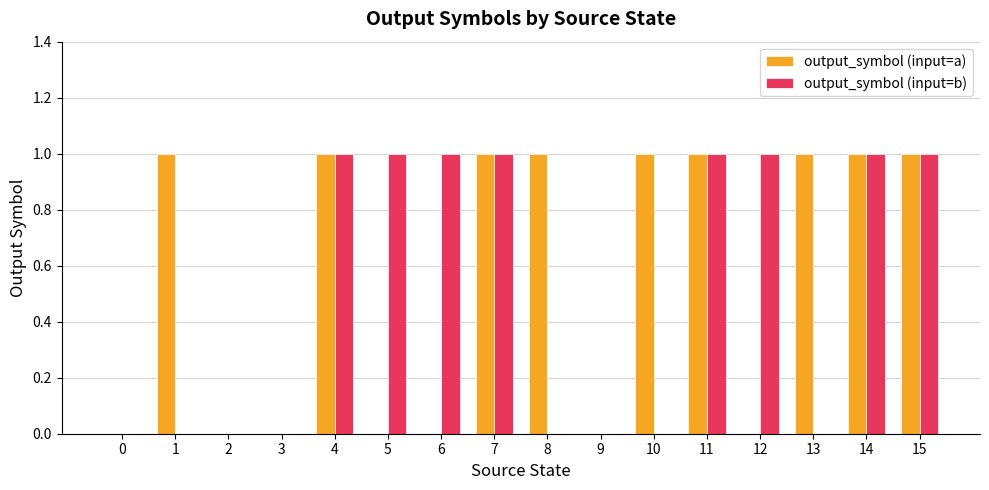

Count the number of data series in this chart.

2